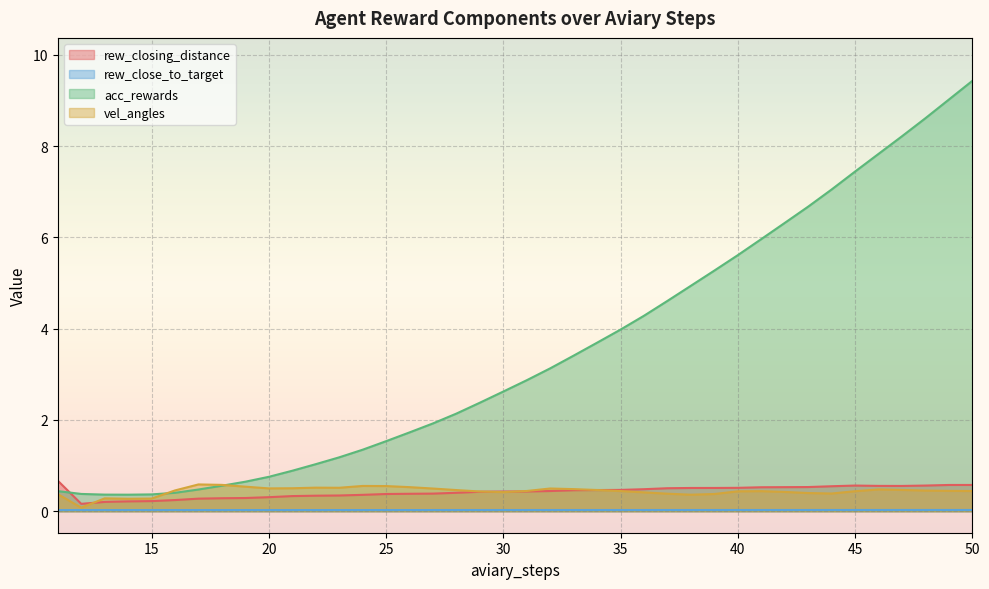

Reading left to right, transcribe all the data shown in this chart.

rew_closing_distance: 11=0.7	12=0.2	13=0.2	14=0.2	15=0.2	16=0.2	17=0.3	18=0.3	19=0.3	20=0.3	21=0.3	22=0.3	23=0.3	24=0.4	25=0.4	26=0.4	27=0.4	28=0.4	29=0.4	30=0.4	31=0.4	32=0.4	33=0.5	34=0.5	35=0.5	36=0.5	37=0.5	38=0.5	39=0.5	40=0.5	41=0.5	42=0.5	43=0.5	44=0.5	45=0.6	46=0.6	47=0.6	48=0.6	49=0.6	50=0.6
rew_close_to_target: 11=0.0	12=0.0	13=0.0	14=0.0	15=0.0	16=0.0	17=0.0	18=0.0	19=0.0	20=0.0	21=0.0	22=0.0	23=0.0	24=0.0	25=0.0	26=0.0	27=0.0	28=0.0	29=0.0	30=0.0	31=0.0	32=0.0	33=0.0	34=0.0	35=0.0	36=0.0	37=0.0	38=0.0	39=0.0	40=0.0	41=0.0	42=0.0	43=0.0	44=0.0	45=0.0	46=0.0	47=0.0	48=0.0	49=0.0	50=0.0
acc_rewards: 11=0.4	12=0.4	13=0.4	14=0.4	15=0.4	16=0.4	17=0.5	18=0.6	19=0.6	20=0.8	21=0.9	22=1.0	23=1.2	24=1.3	25=1.5	26=1.7	27=1.9	28=2.1	29=2.4	30=2.6	31=2.9	32=3.1	33=3.4	34=3.7	35=4.0	36=4.3	37=4.6	38=4.9	39=5.3	40=5.6	41=6.0	42=6.3	43=6.7	44=7.1	45=7.4	46=7.8	47=8.2	48=8.6	49=9.0	50=9.4
vel_angles: 11=0.4	12=0.1	13=0.3	14=0.3	15=0.3	16=0.5	17=0.6	18=0.6	19=0.5	20=0.5	21=0.5	22=0.5	23=0.5	24=0.6	25=0.6	26=0.5	27=0.5	28=0.5	29=0.4	30=0.4	31=0.4	32=0.5	33=0.5	34=0.5	35=0.4	36=0.4	37=0.4	38=0.4	39=0.4	40=0.4	41=0.4	42=0.4	43=0.4	44=0.4	45=0.4	46=0.5	47=0.5	48=0.5	49=0.4	50=0.4